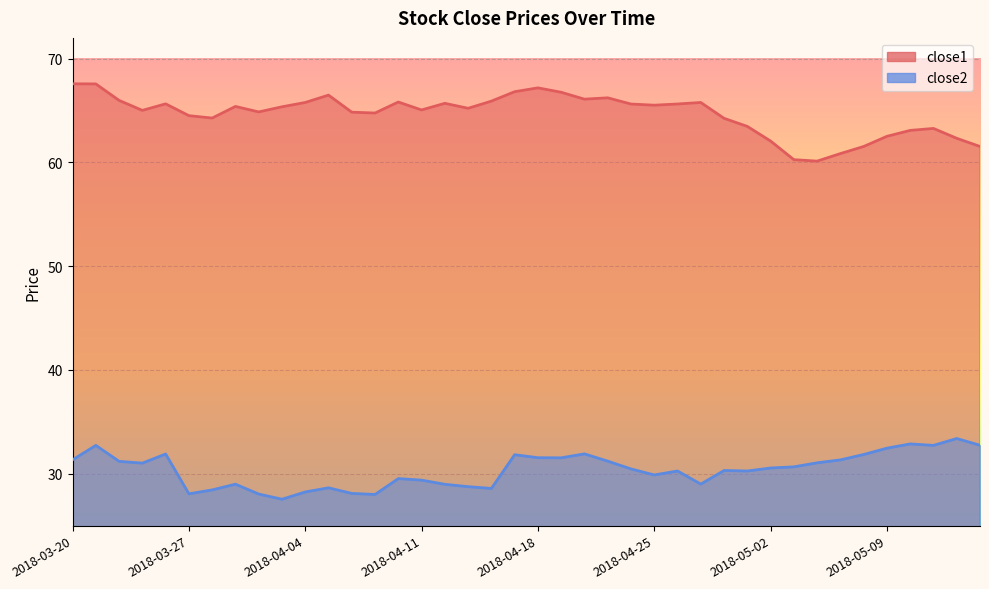

Reading left to right, extract all data points from this chart.

close1: 67.6	67.6	66.0	65.0	65.6	64.5	64.3	65.4	64.9	65.4	65.8	66.5	64.8	64.8	65.8	65.1	65.7	65.2	65.9	66.8	67.2	66.8	66.1	66.2	65.6	65.5	65.6	65.8	64.2	63.5	62.1	60.3	60.1	60.9	61.5	62.5	63.1	63.3	62.3	61.5
close2: 31.3	32.7	31.2	31.0	31.9	28.1	28.4	29.0	28.0	27.5	28.2	28.6	28.1	28.0	29.5	29.4	29.0	28.8	28.6	31.8	31.5	31.5	31.9	31.2	30.5	29.9	30.3	29.0	30.3	30.3	30.6	30.7	31.1	31.3	31.9	32.5	32.9	32.7	33.4	32.7